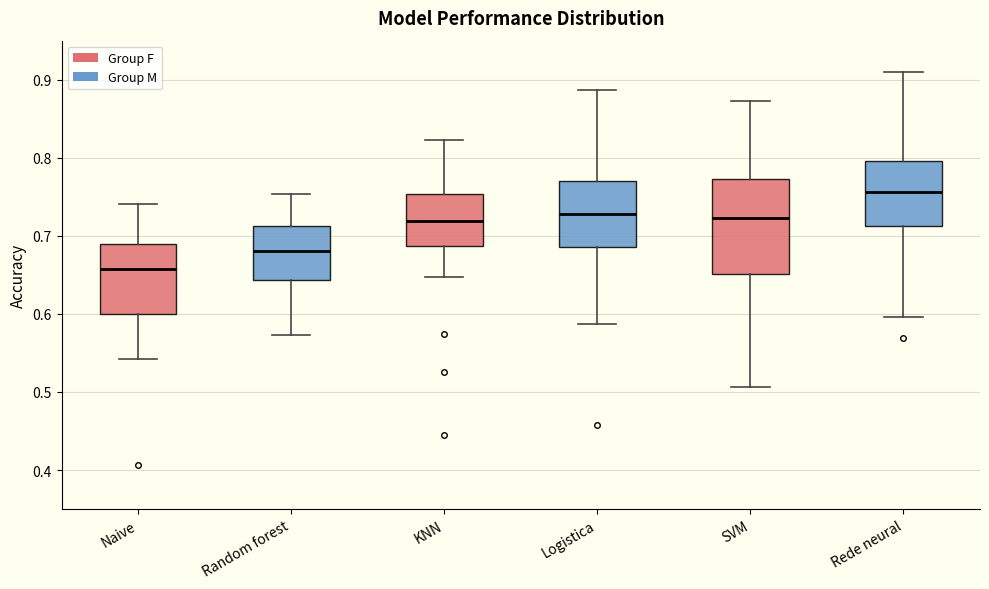

Reading left to right, transcribe this box plot: for each box, give where its median line is, the range the box spans, and where its two whiskers end, as read against the y-axis. The values are not printed on the chart, so give them approximately, as read against the axis.

Naive: median 0.66, box 0.60 to 0.69, whiskers 0.54 to 0.74
Random forest: median 0.68, box 0.64 to 0.71, whiskers 0.57 to 0.75
KNN: median 0.72, box 0.69 to 0.75, whiskers 0.65 to 0.82
Logistica: median 0.73, box 0.69 to 0.77, whiskers 0.59 to 0.89
SVM: median 0.72, box 0.65 to 0.77, whiskers 0.51 to 0.87
Rede neural: median 0.76, box 0.71 to 0.80, whiskers 0.60 to 0.91